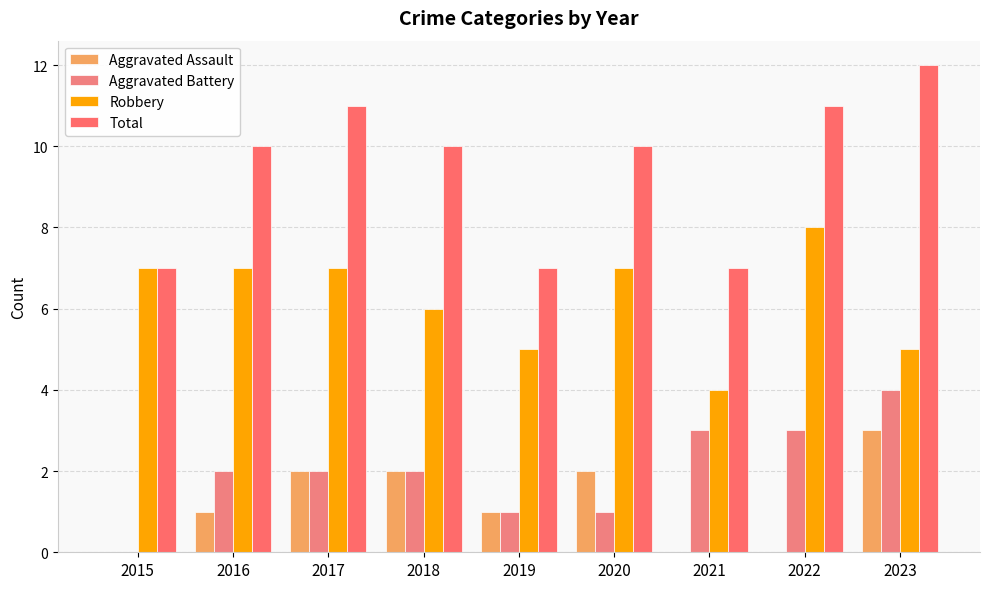

How many Total values are between 7 and 11?

8